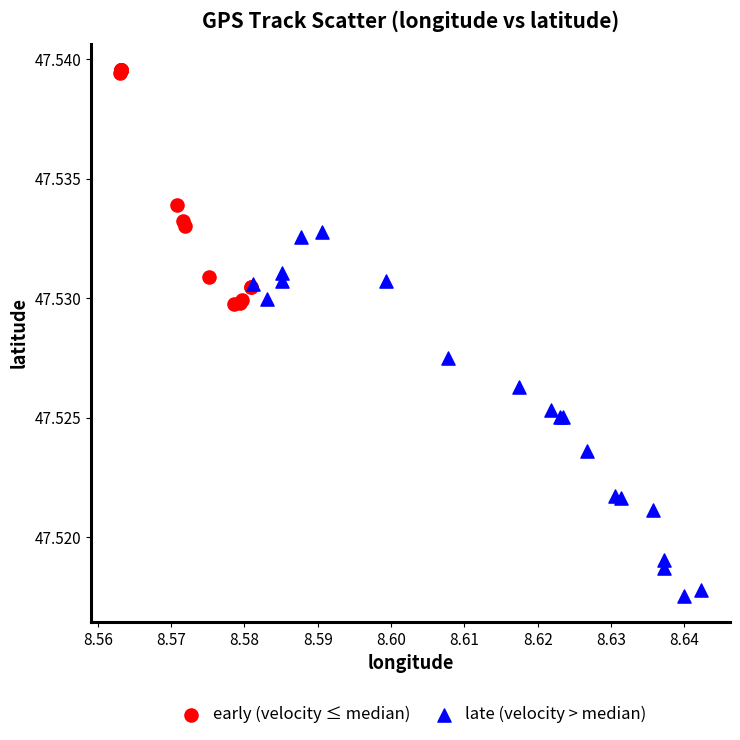

What are all the series names shown in the legend?

early (velocity ≤ median), late (velocity > median)